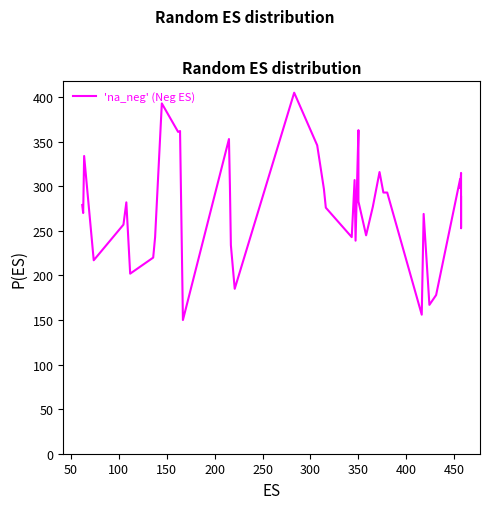

How many points are higher than both their immediate neighbors (excluding endpoints)?

12